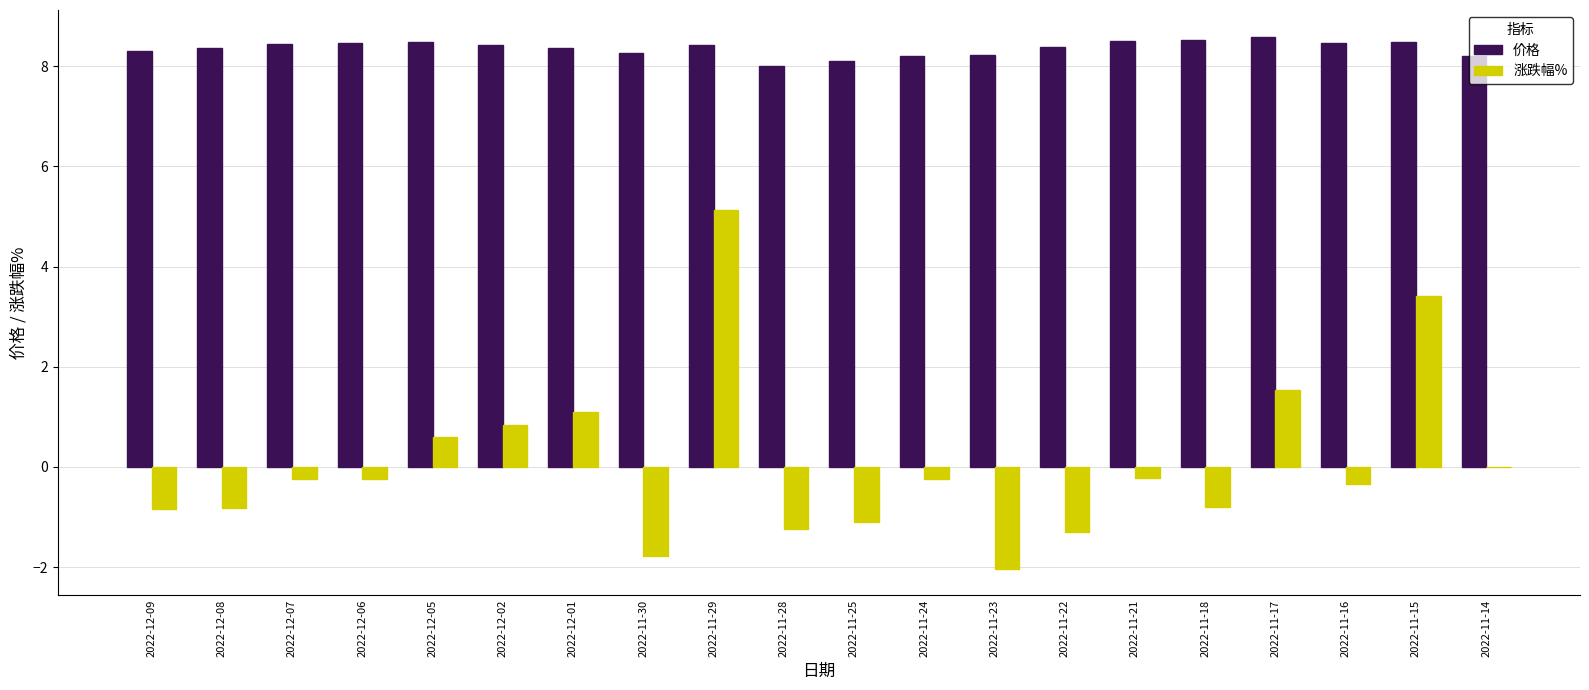

The 价格 series shows 8.5 at 2022-11-21. True or false?

True